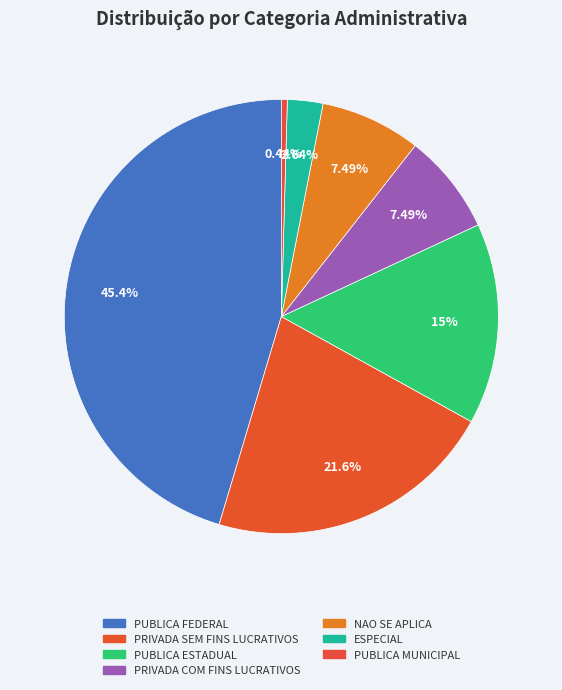

Which category has the biggest portion of the pie?

PUBLICA FEDERAL